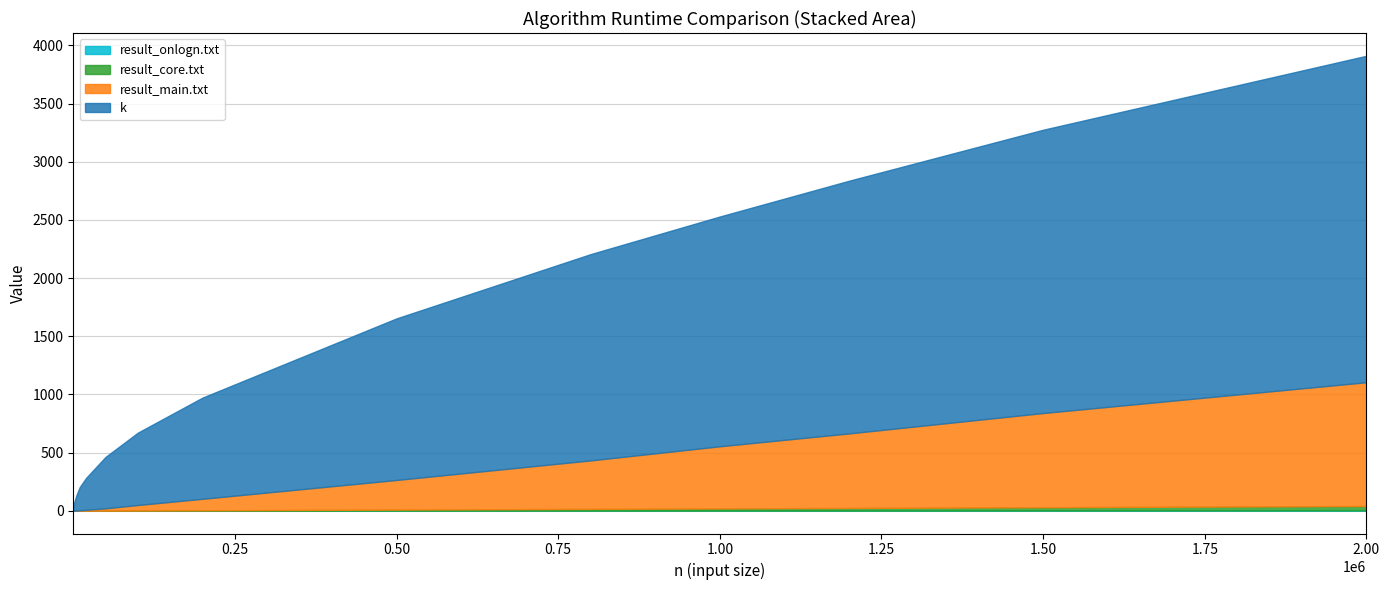

Reading left to right, what are all the values shown in this chart?

k: 100=16.0	1000=56.0	2000=80.0	5000=132.0	10000=199.0	20000=275.0	50000=442.0	100000=622.0	200000=870.0	500000=1389.0	800000=1773.0	1000000=1975.0	1200000=2172.0	1500000=2435.0	2000000=2806.0
result_main.txt: 100=0.0	1000=0.4	2000=0.7	5000=1.8	10000=3.7	20000=7.9	50000=20.2	100000=47.7	200000=99.1	500000=254.7	800000=416.7	1000000=534.4	1200000=641.2	1500000=810.0	2000000=1064.0
result_core.txt: 100=0.0	1000=0.0	2000=0.0	5000=0.1	10000=0.1	20000=0.3	50000=0.6	100000=1.7	200000=3.5	500000=9.2	800000=14.8	1000000=18.5	1200000=22.0	1500000=27.9	2000000=37.7
result_onlogn.txt: 100=0.0	1000=0.0	2000=0.0	5000=0.0	10000=0.0	20000=0.0	50000=0.1	100000=0.1	200000=0.3	500000=0.7	800000=1.2	1000000=1.4	1200000=1.7	1500000=2.3	2000000=3.2